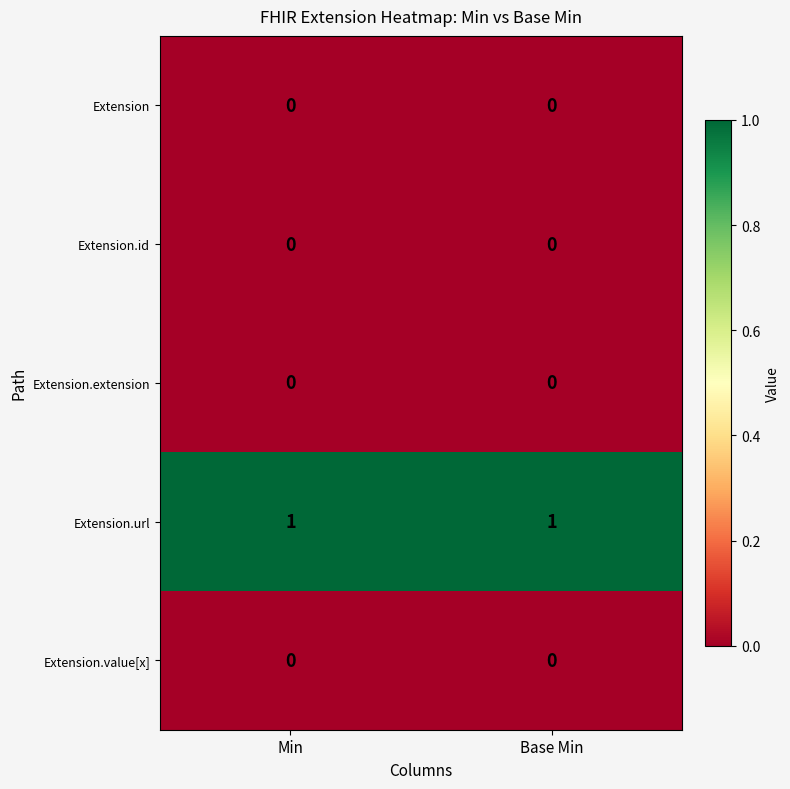

At how many categories does at least one series exceed 0?

2